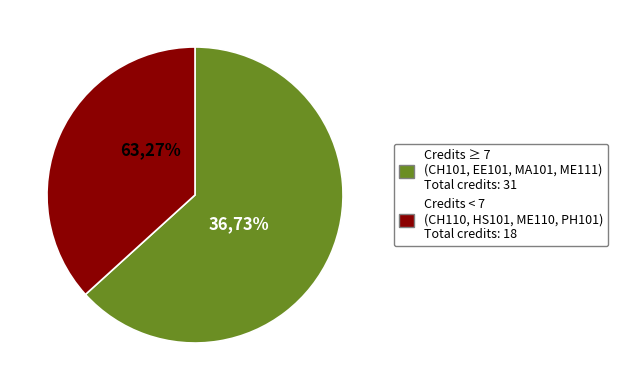

Which slice is the smallest?

CH110